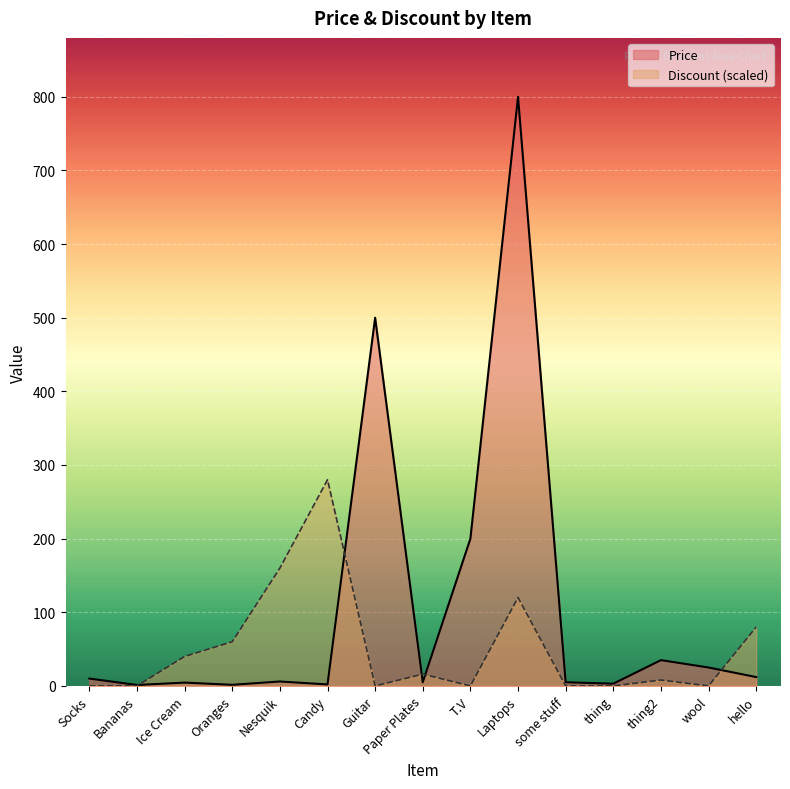

Which category has the lowest value in the Price series?

Bananas